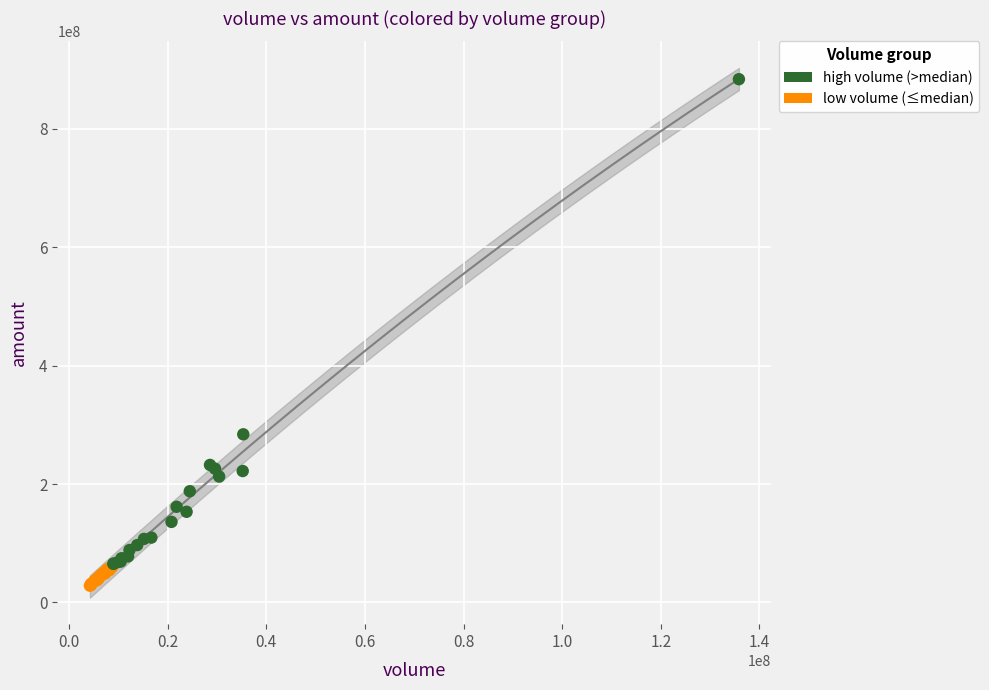

Which series contains the lowest Y value?

low volume (≤median)